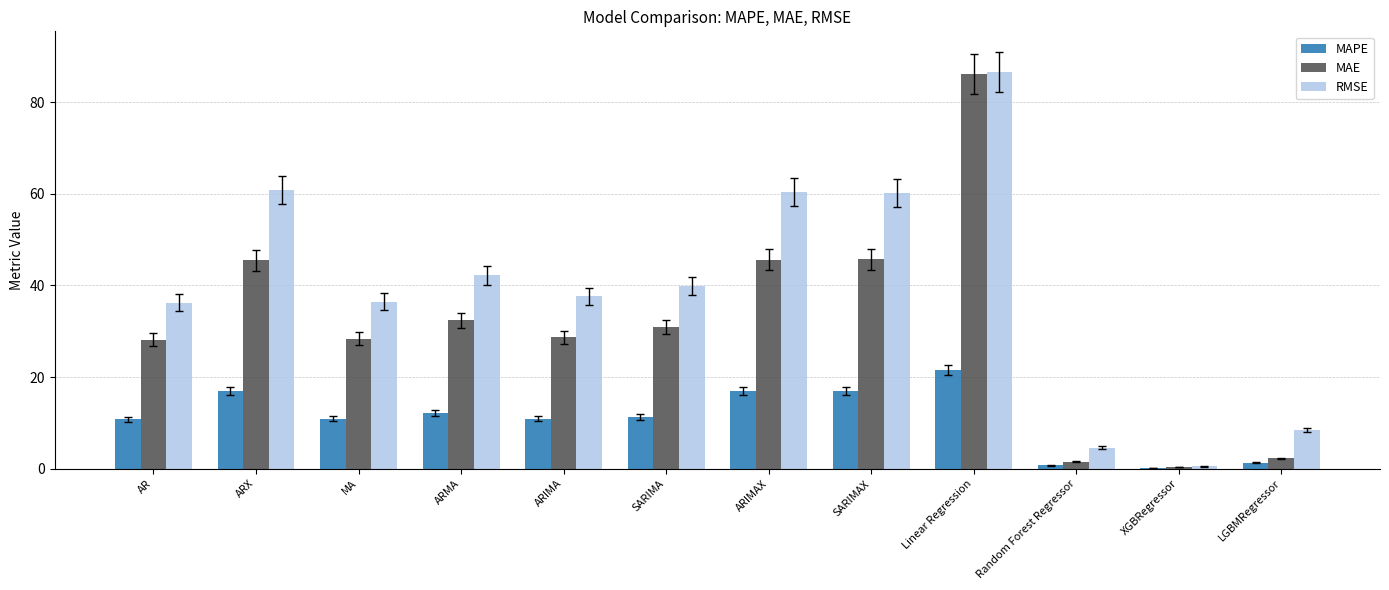

Between ARMA and Random Forest Regressor, which series saw the biggest shift?

RMSE